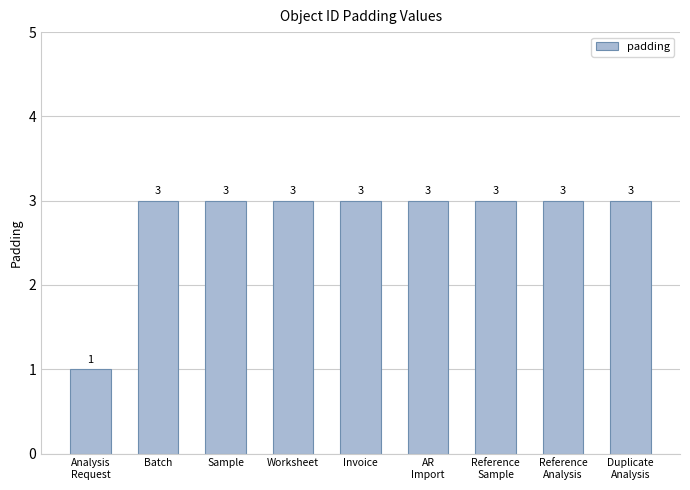

True or false: the data shows 5 at Reference
Analysis.

False